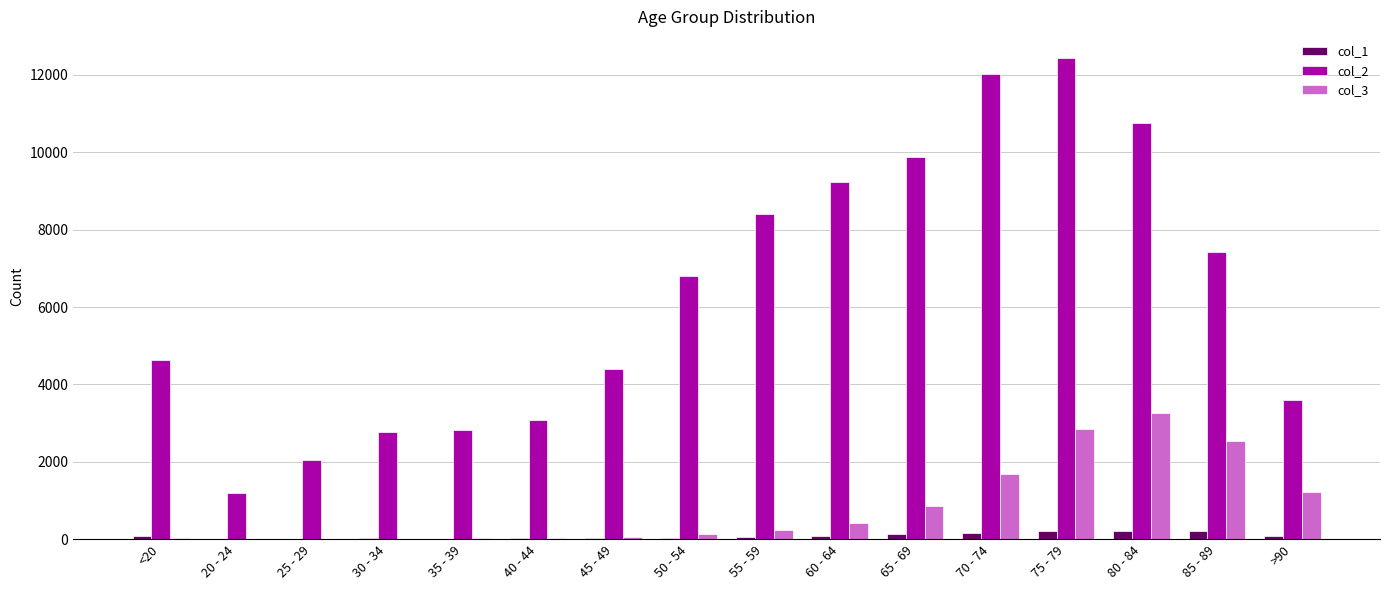

Which category has the highest value in the col_2 series?

75 - 79